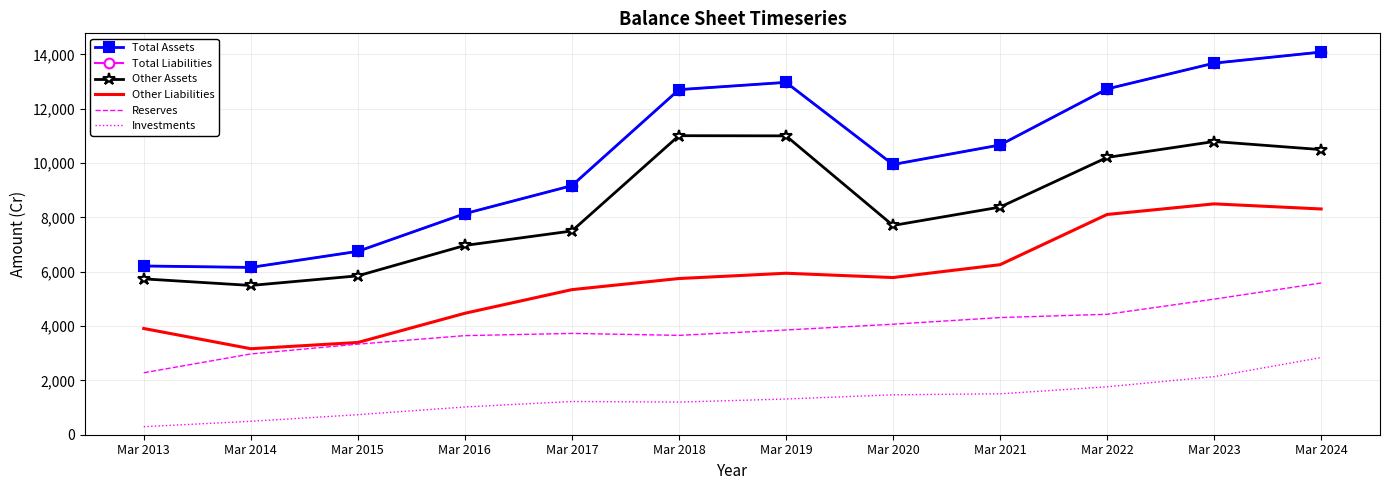

The value of Total Assets at Mar 2022 is 12727. True or false?

True